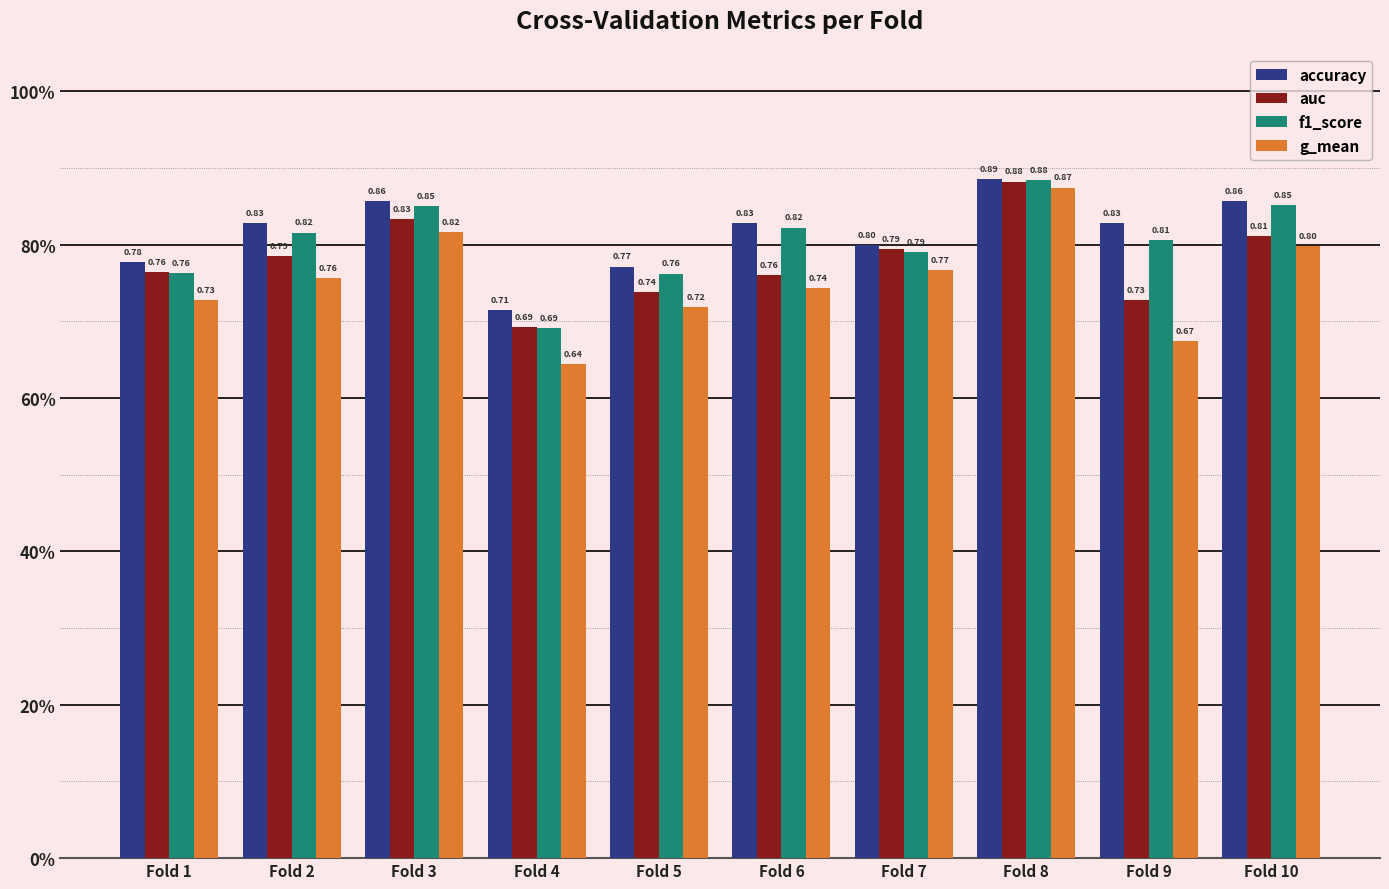

Does the chart contain stacked bars?

No